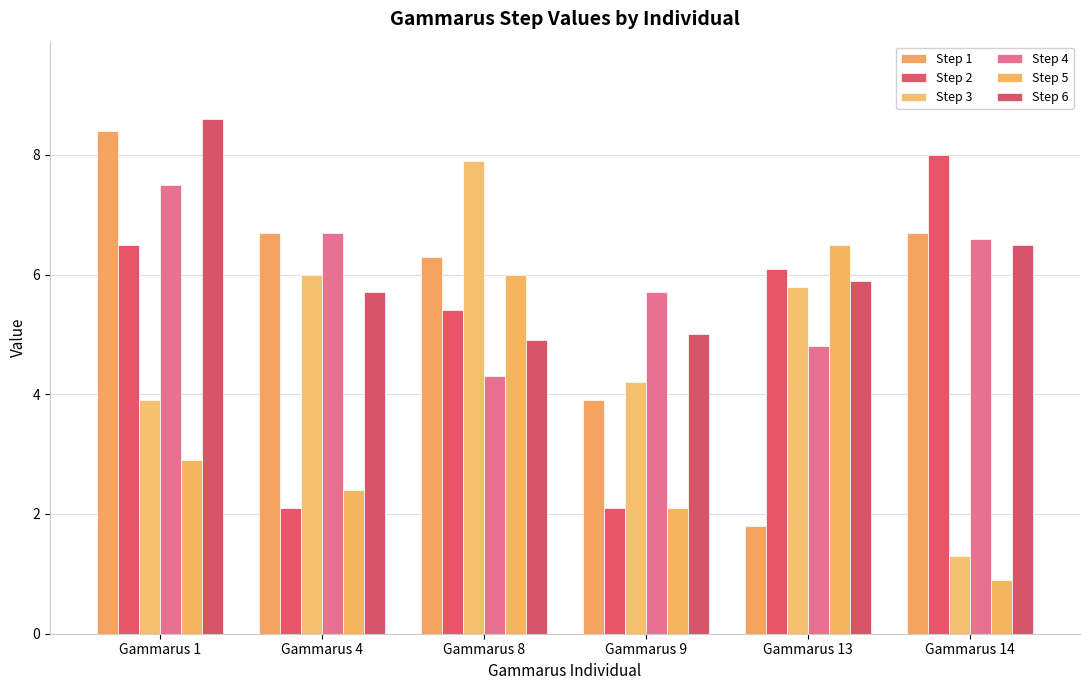

At which label is Step 6 closest to 6?

Gammarus 13